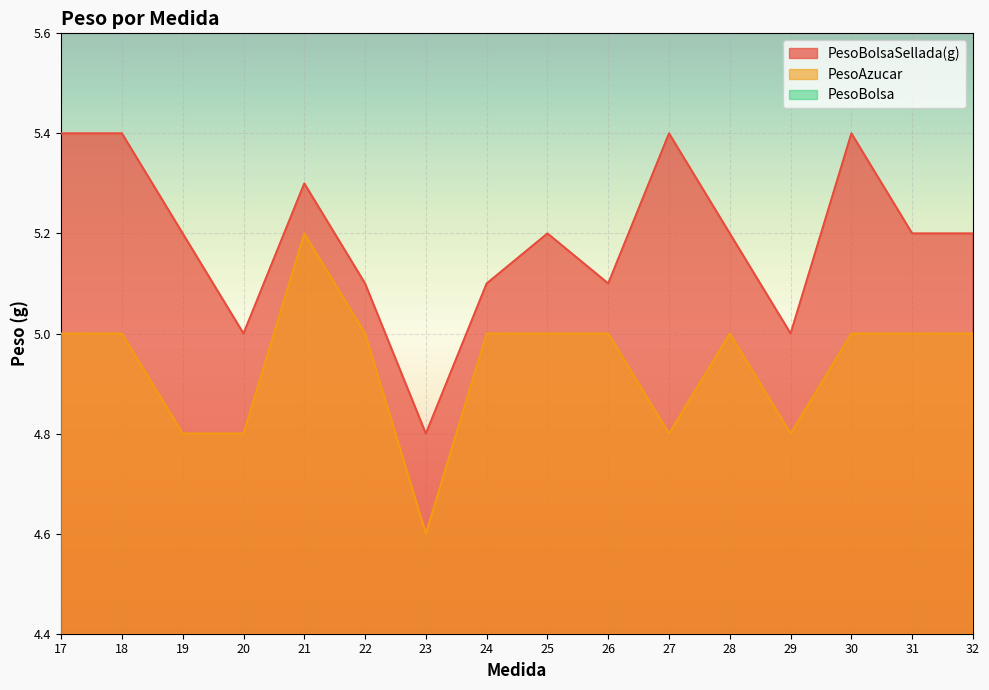

Where is the first local minimum for PesoBolsa?

24